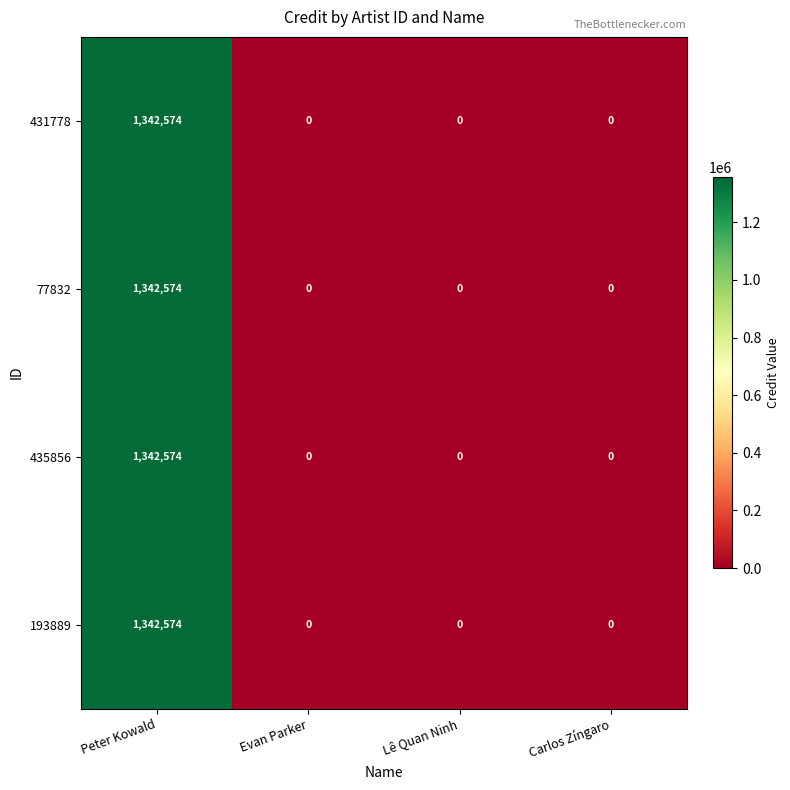

At which category is the sum across all series the highest?

Peter Kowald